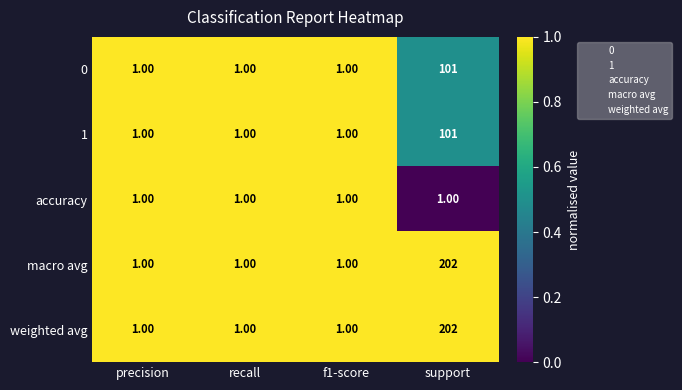

What is the total value across all series at recall?

5